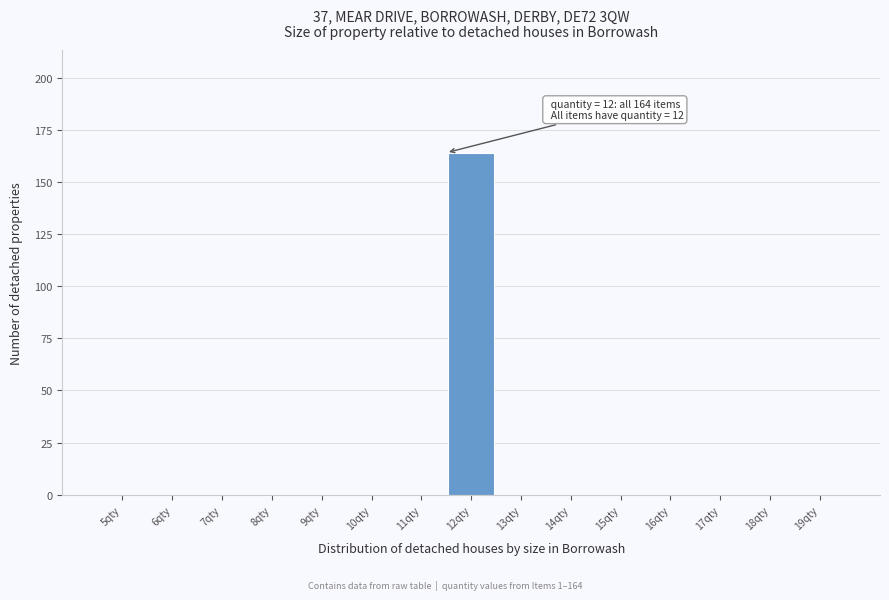

Reading left to right, list all the values displayed in this chart.

5qty=0	6qty=0	7qty=0	8qty=0	9qty=0	10qty=0	11qty=0	12qty=164	13qty=0	14qty=0	15qty=0	16qty=0	17qty=0	18qty=0	19qty=0